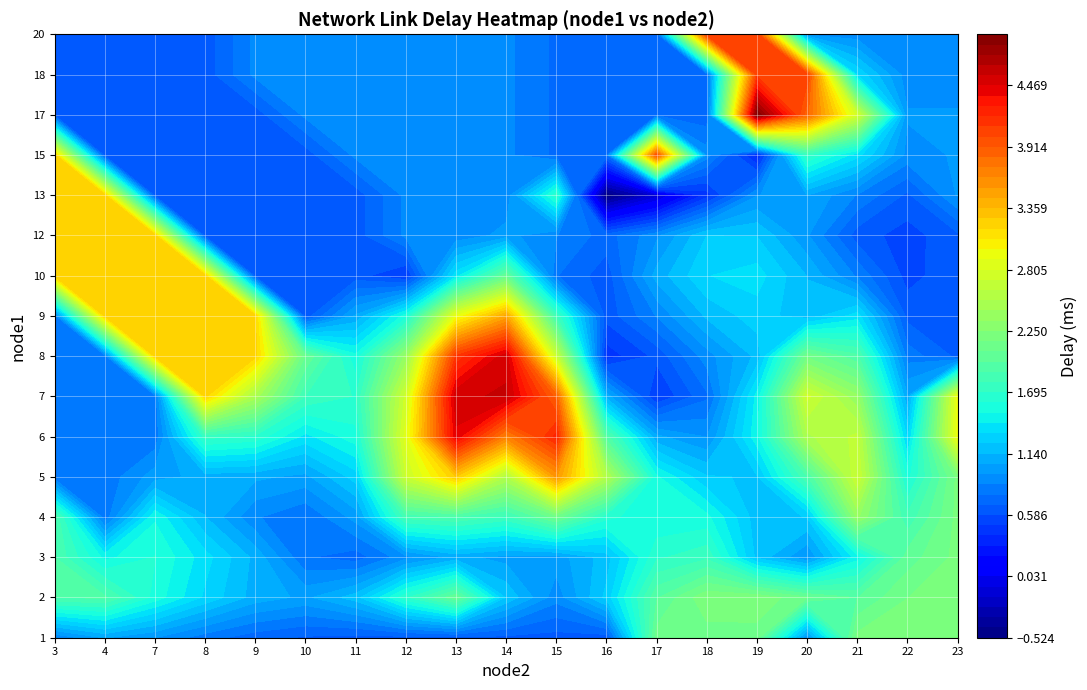

Which category has the lowest value in the 8 series?

3